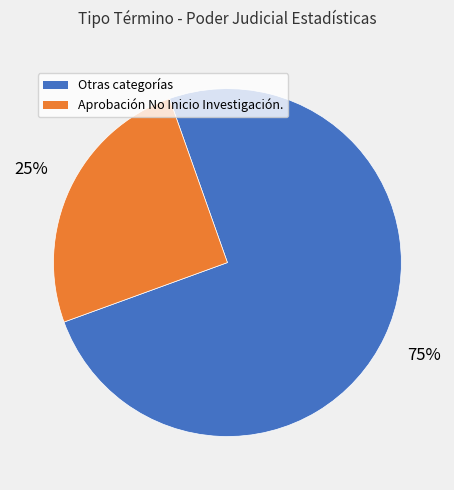

To the nearest percent, what is the average slice percentage?

50%